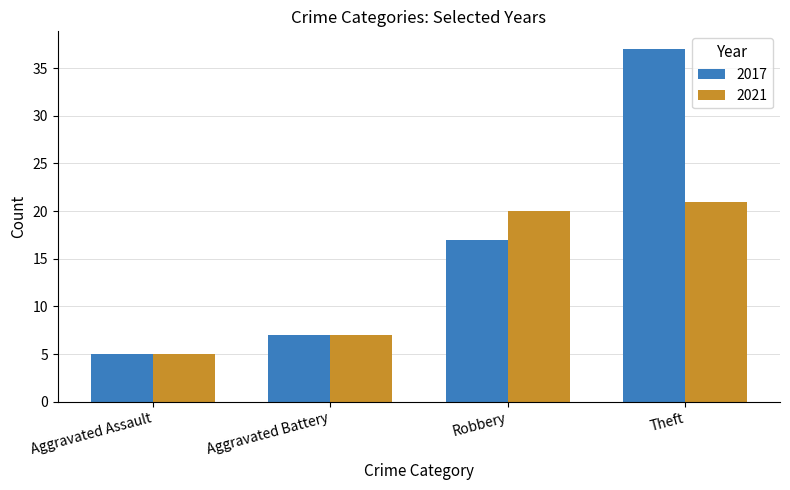

List the series in order of their overall mean, lowest first.

2021, 2017